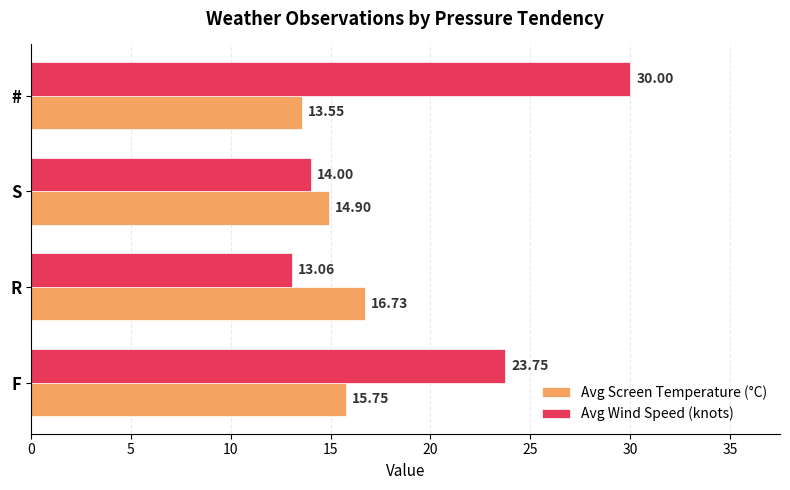

What is the greatest value displayed?

30.0